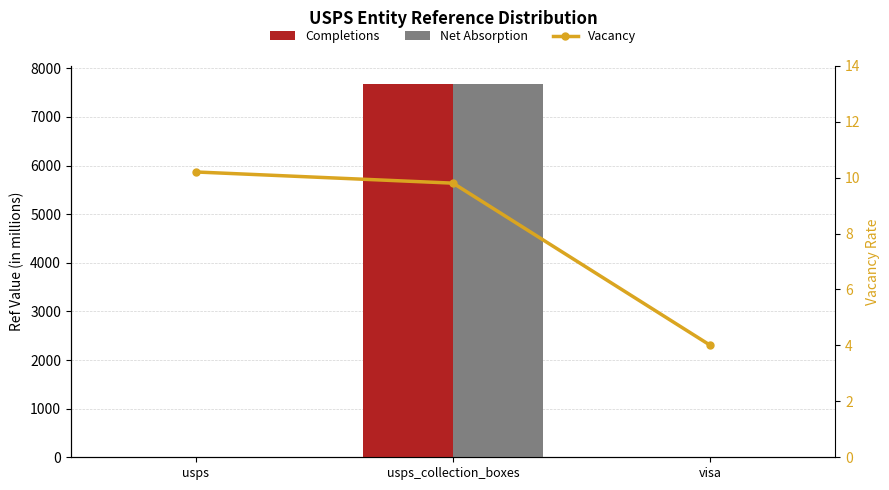

At how many categories does at least one series exceed 1830?

1